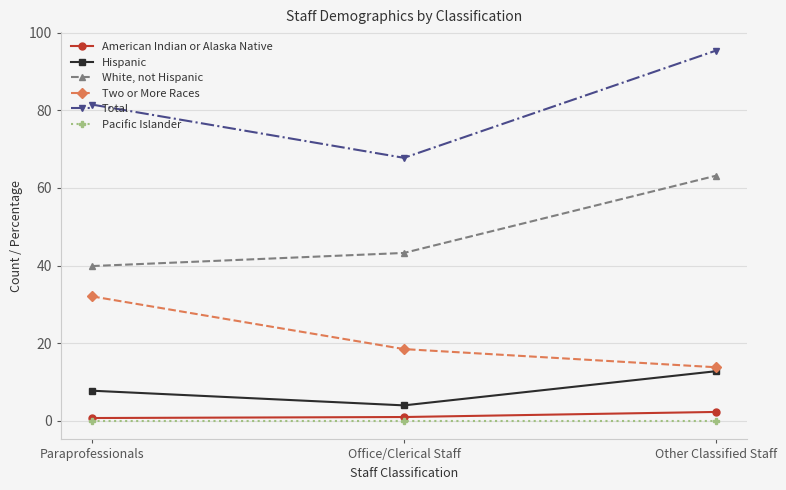

How many data points does each series have?

3